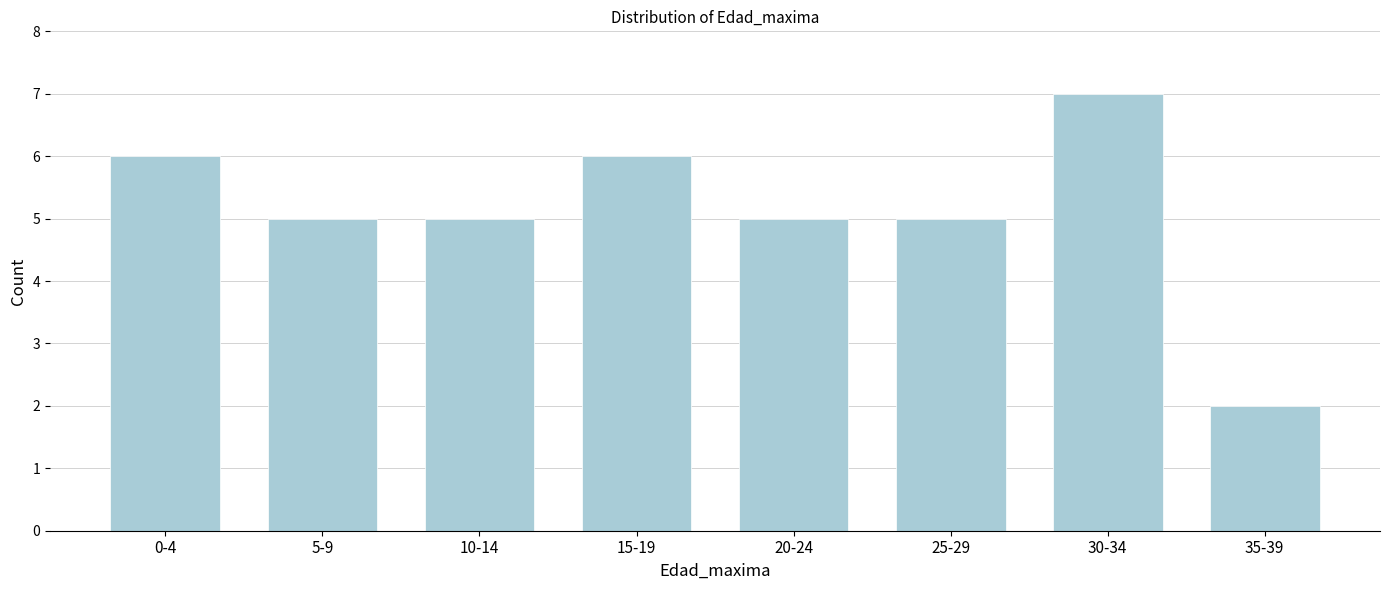

Reading left to right, list all the values displayed in this chart.

6	5	5	6	5	5	7	2